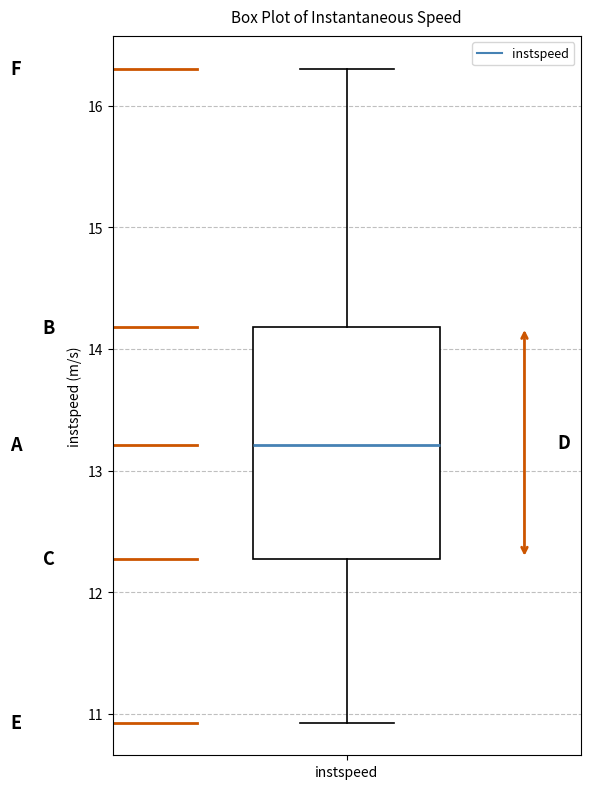

Read this box plot against the y-axis: the position of the median line, the range covered by the box, and the ends of both whiskers. The values are not printed on the chart, so give them approximately, as read against the axis.

median 13.2, box 12.3 to 14.2, whiskers 10.9 to 16.3